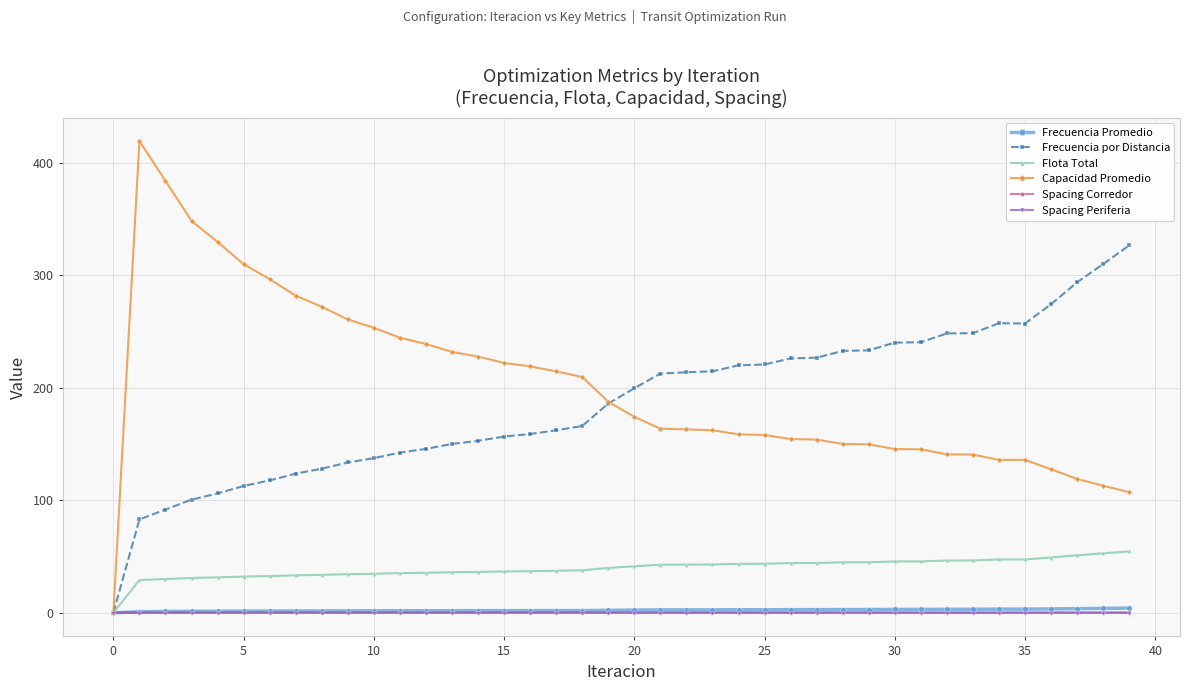

Which series has the widest spread of values?

Capacidad Promedio